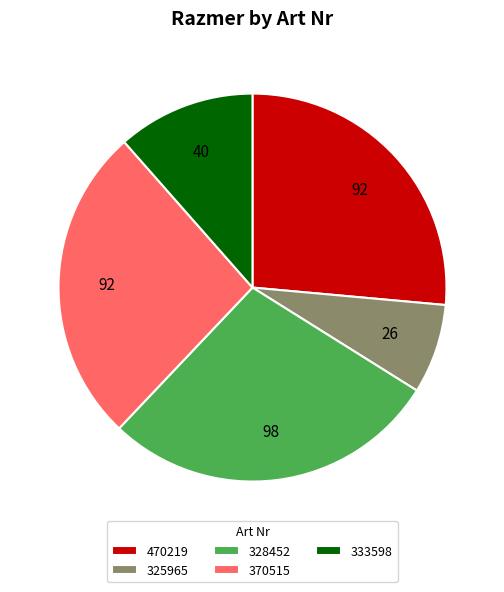

Is it true that 333598 is 19% of the pie?

False